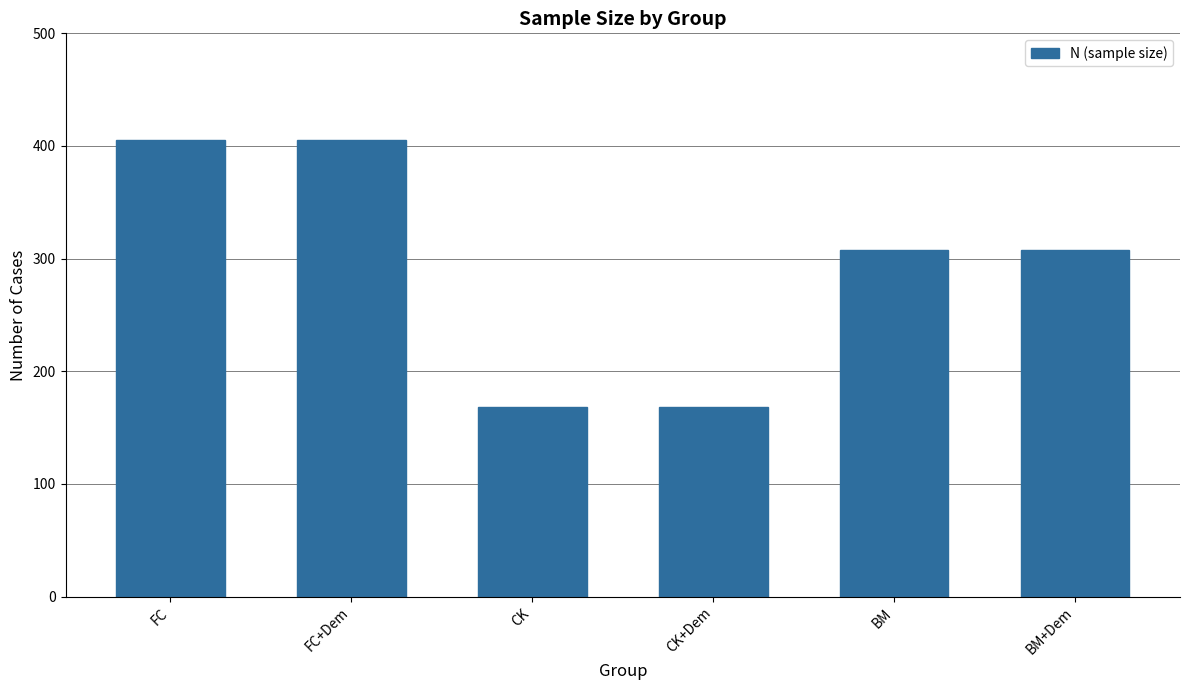

True or false: the data shows 108 at CK.

False